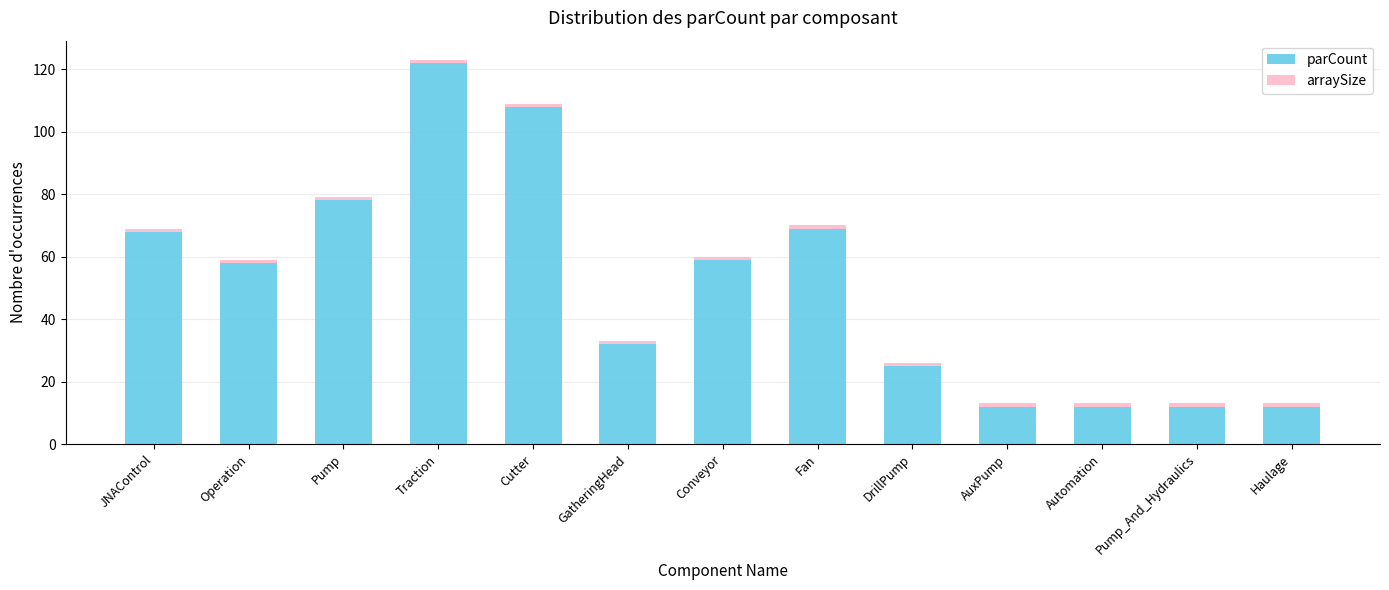

What is the minimum value for parCount?

12